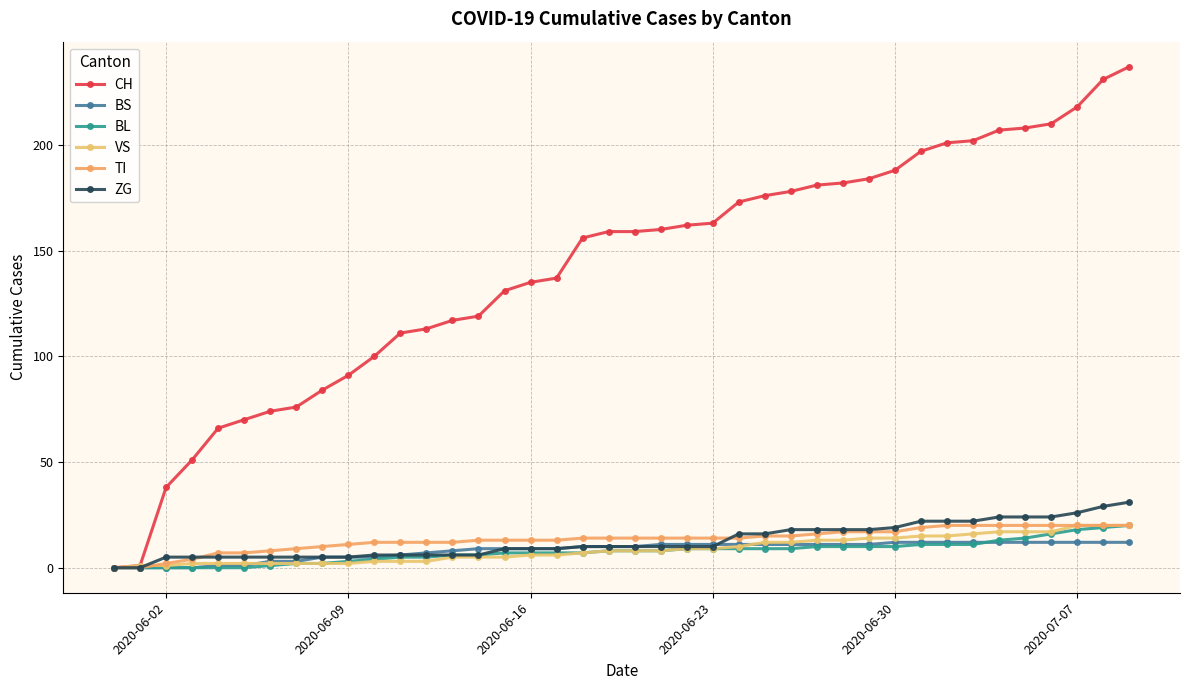

Does the chart have visible grid lines?

Yes